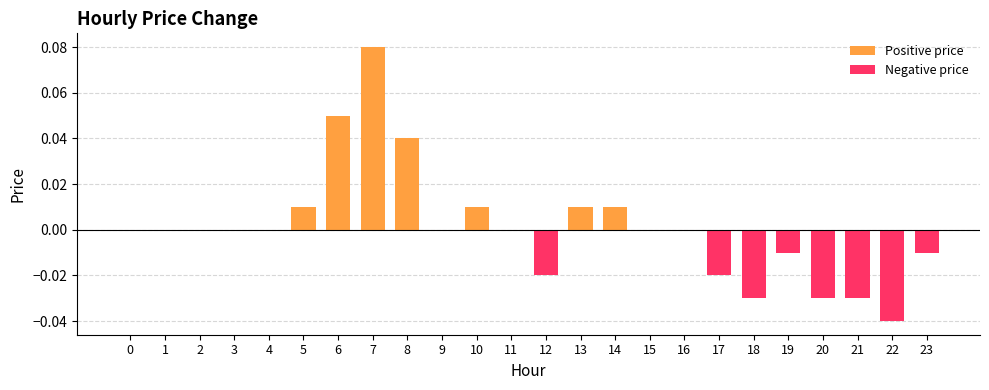

Reading left to right, list all the values displayed in this chart.

0=0.0	1=0.0	2=0.0	3=0.0	4=0.0	5=0.0	6=0.1	7=0.1	8=0.0	9=0.0	10=0.0	11=0.0	12=-0.0	13=0.0	14=0.0	15=0.0	16=0.0	17=-0.0	18=-0.0	19=-0.0	20=-0.0	21=-0.0	22=-0.0	23=-0.0